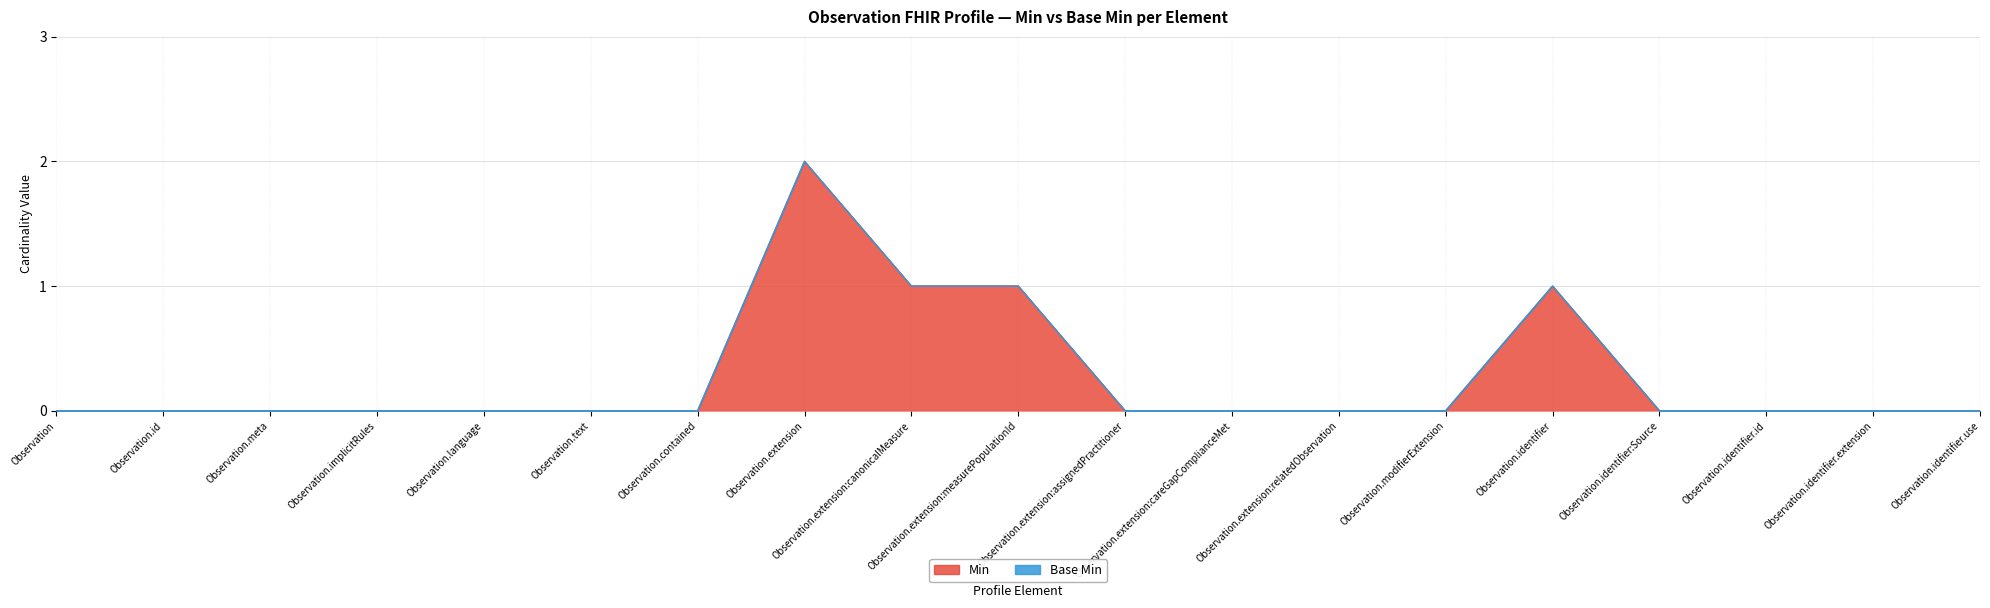

True or false: the data shows 0 at Observation.extension:measurePopulationId.

False